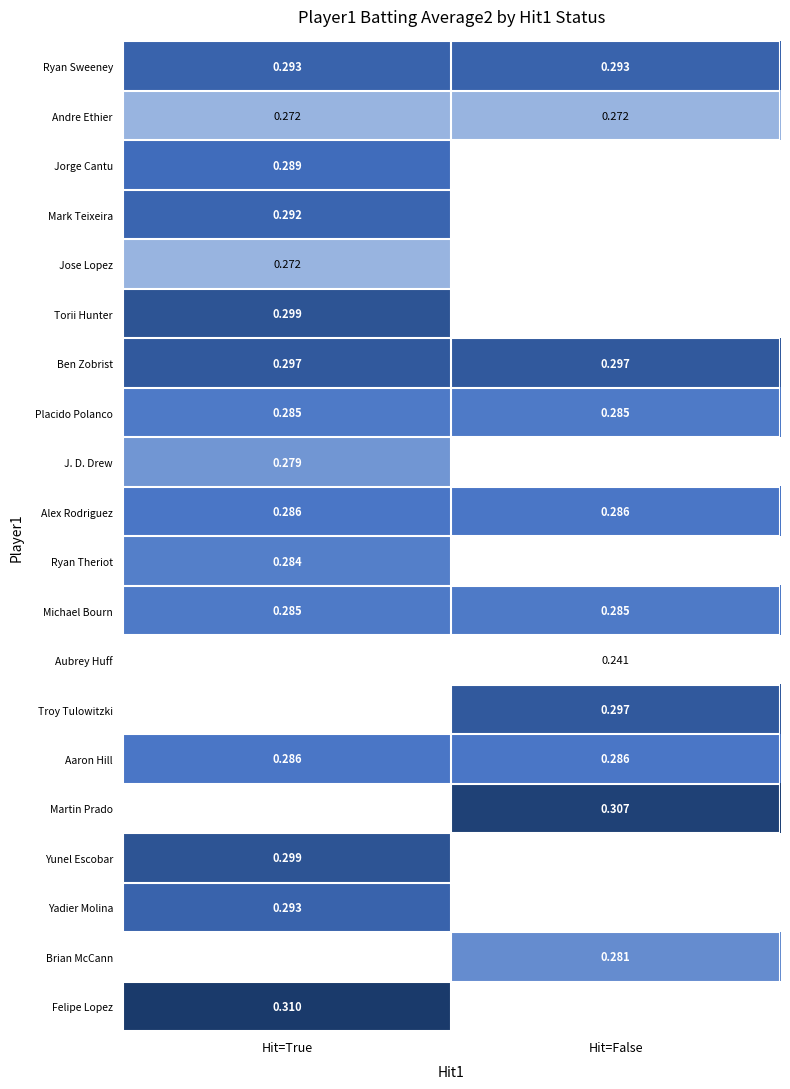

What value does the Yadier Molina series have at Hit=True?

0.3